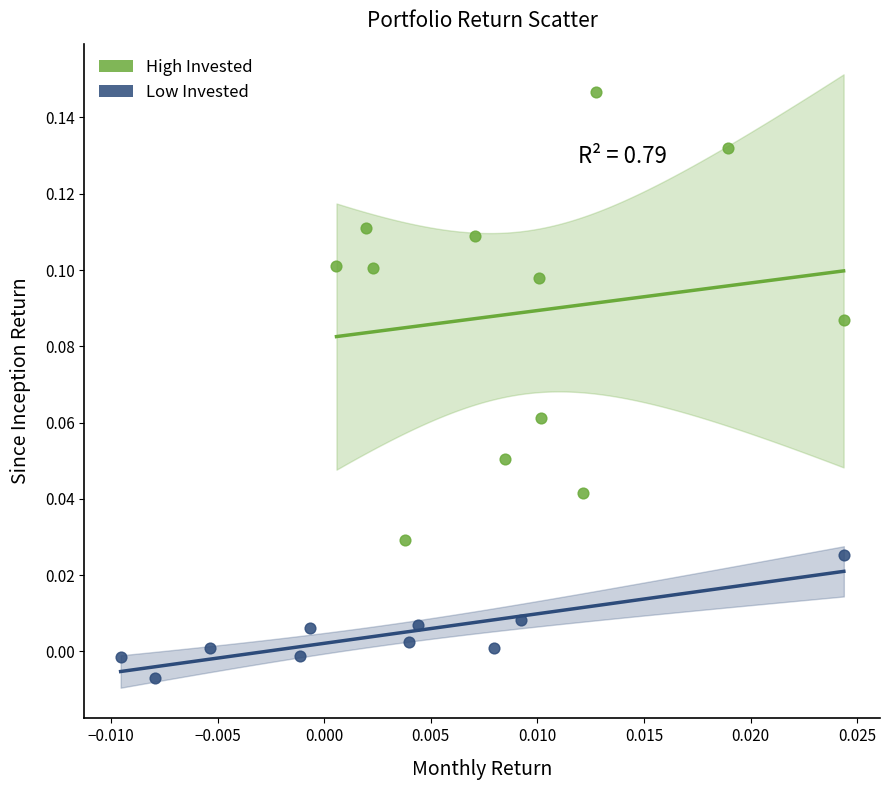

Which series has the largest Y range (max minus min)?

High Invested